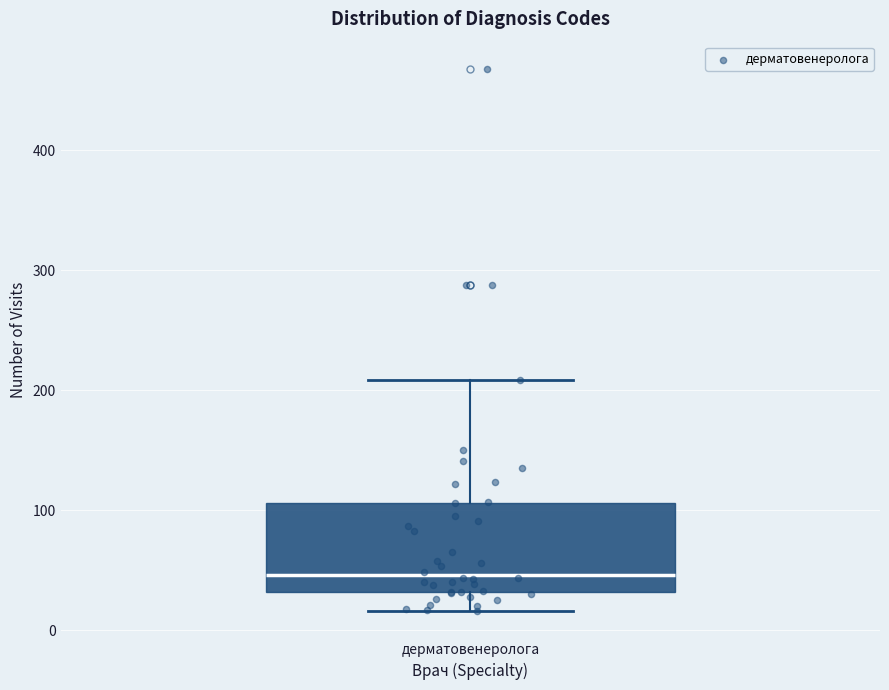

Where does the upper whisker of the box for дерматовенеролога end on the y-axis? The values are not printed on the chart, so give them approximately, as read against the axis.

210